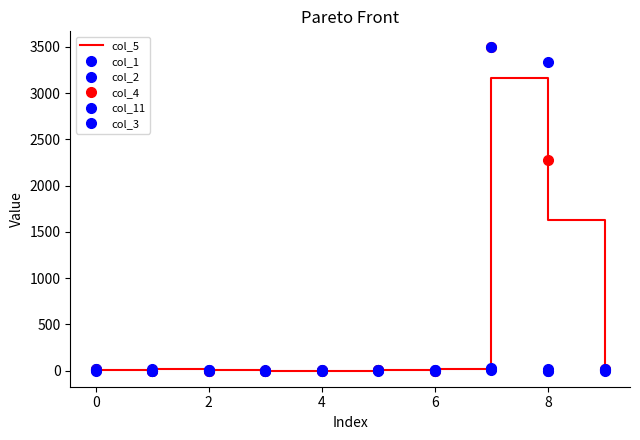

In col_4, how many points are lower than both neighbors (excluding endpoints)?

1